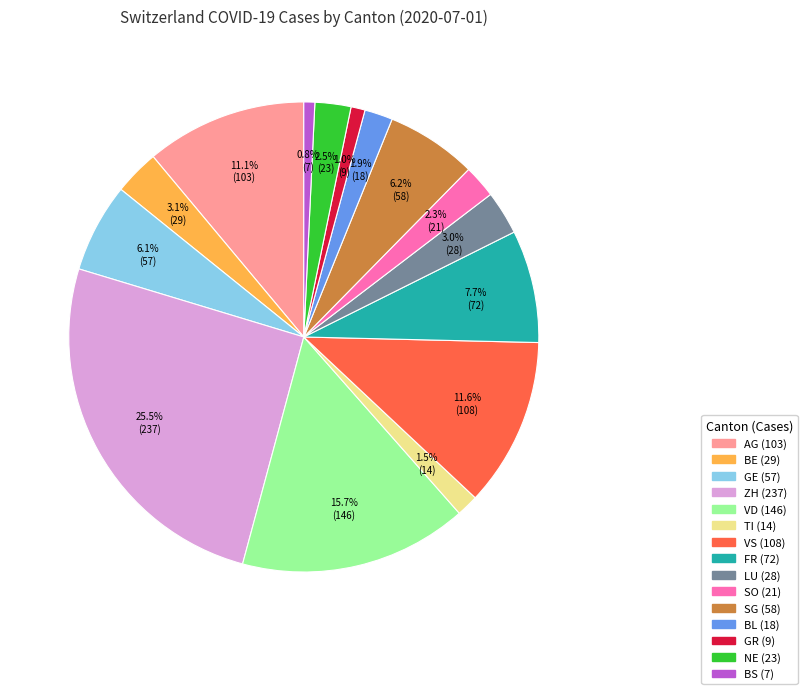

Does any single category account for the majority?

No